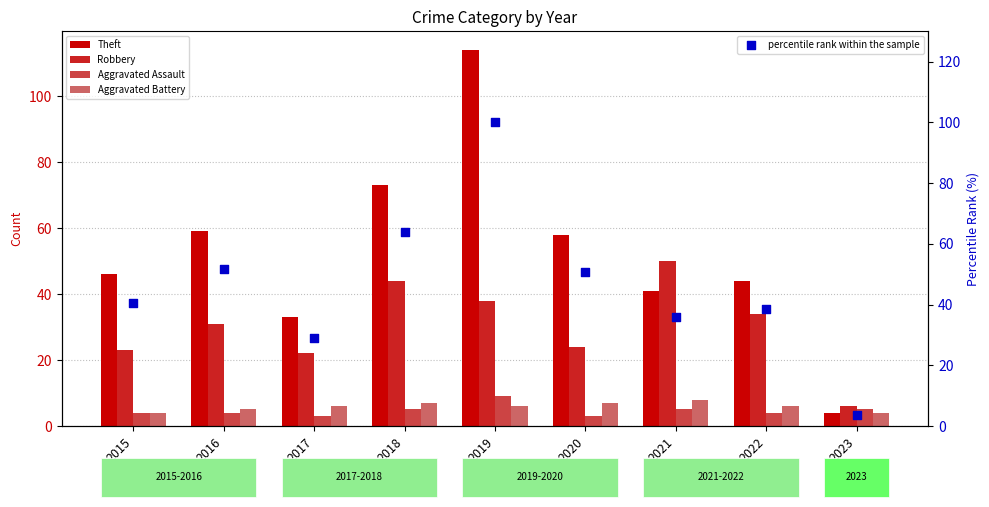

At how many categories does at least one series exceed 67?

2